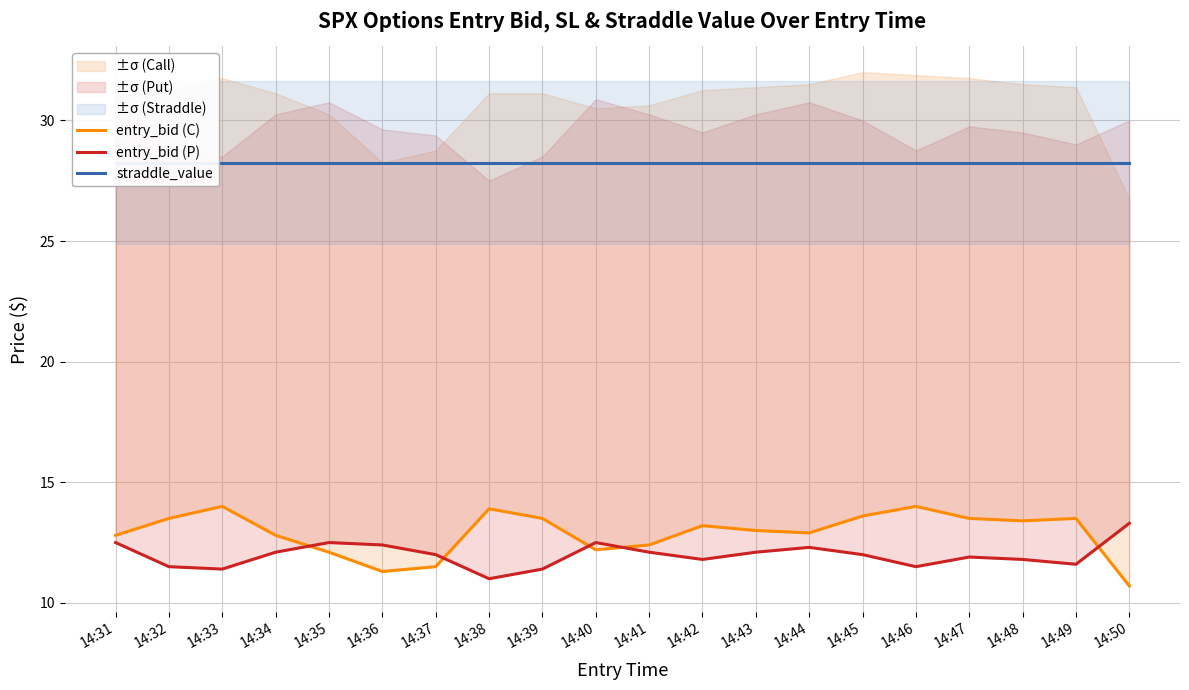

Reading left to right, extract all data points from this chart.

entry_bid (C): 14:31=12.8	14:32=13.5	14:33=14.0	14:34=12.8	14:35=12.1	14:36=11.3	14:37=11.5	14:38=13.9	14:39=13.5	14:40=12.2	14:41=12.4	14:42=13.2	14:43=13.0	14:44=12.9	14:45=13.6	14:46=14.0	14:47=13.5	14:48=13.4	14:49=13.5	14:50=10.7
entry_bid (P): 14:31=12.5	14:32=11.5	14:33=11.4	14:34=12.1	14:35=12.5	14:36=12.4	14:37=12.0	14:38=11.0	14:39=11.4	14:40=12.5	14:41=12.1	14:42=11.8	14:43=12.1	14:44=12.3	14:45=12.0	14:46=11.5	14:47=11.9	14:48=11.8	14:49=11.6	14:50=13.3
straddle_value: 14:31=28.2	14:32=28.2	14:33=28.2	14:34=28.2	14:35=28.2	14:36=28.2	14:37=28.2	14:38=28.2	14:39=28.2	14:40=28.2	14:41=28.2	14:42=28.2	14:43=28.2	14:44=28.2	14:45=28.2	14:46=28.2	14:47=28.2	14:48=28.2	14:49=28.2	14:50=28.2